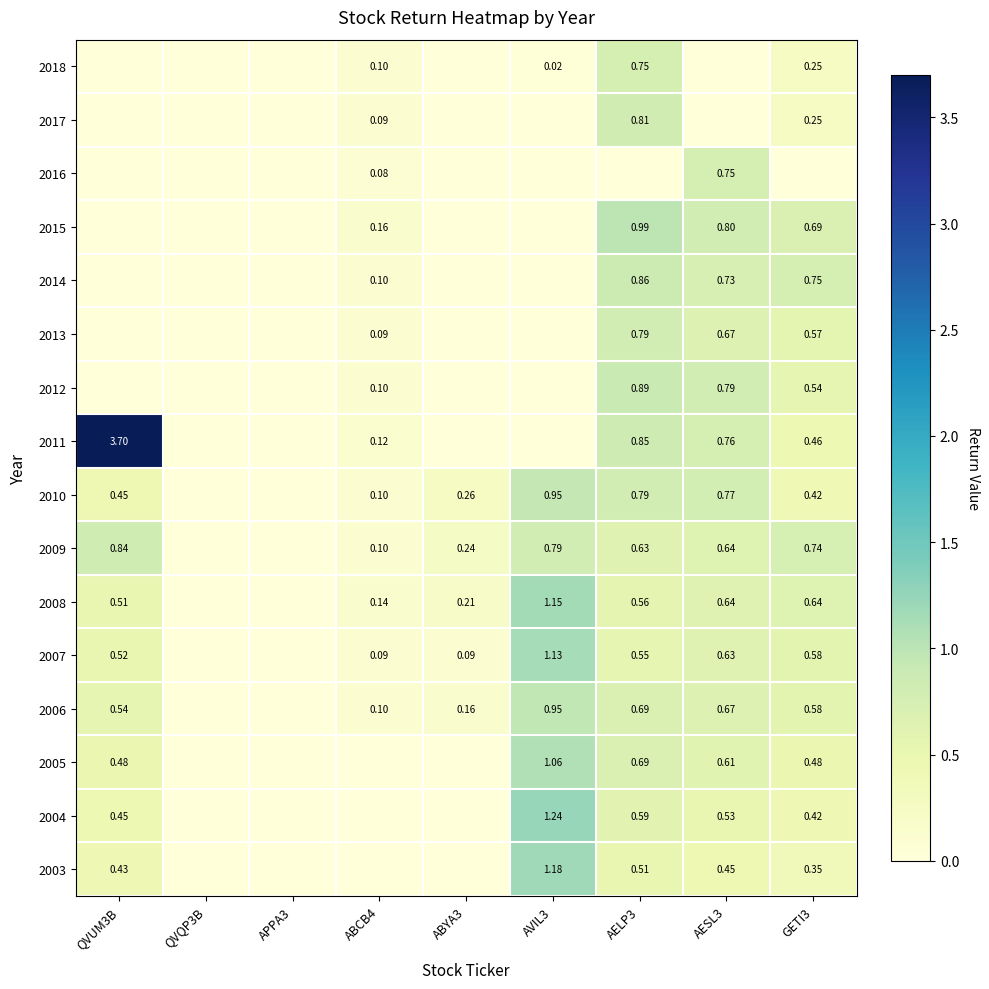

The value of 2013 at ABCB4 is 0.1. True or false?

False